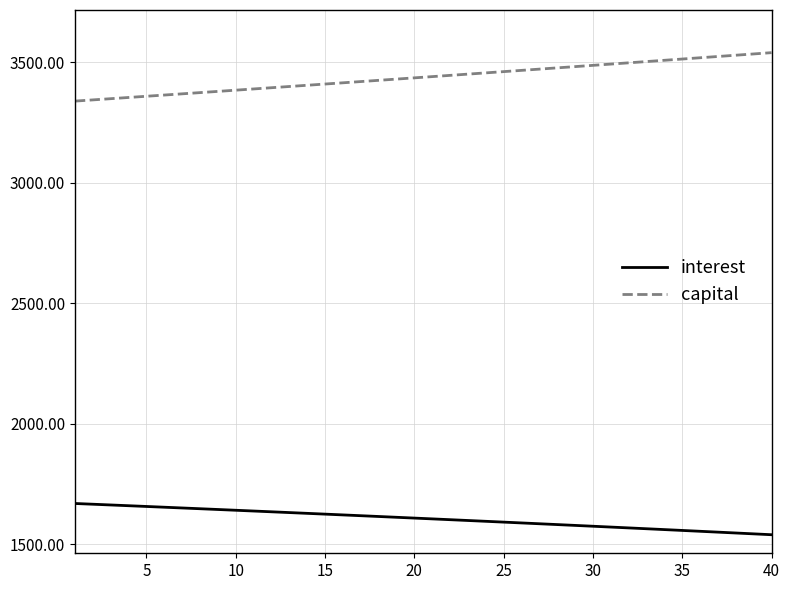

At how many categories does at least one series exceed 1984?

40